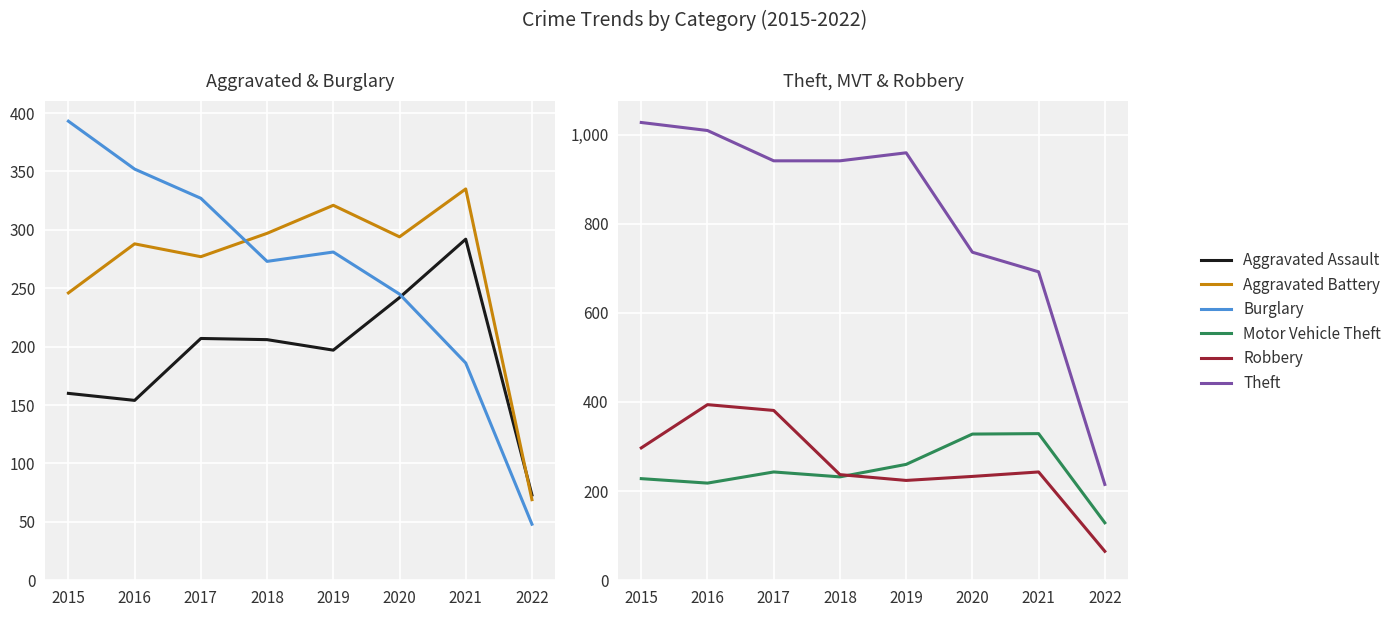

Count the number of data series in this chart.

6